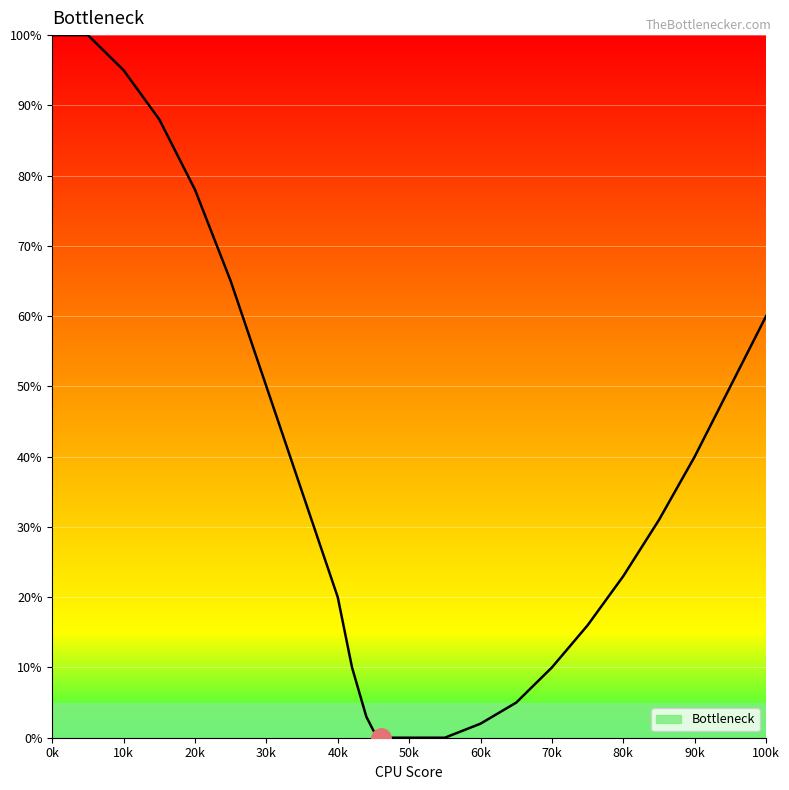

Does the chart display data point markers on the line(s)?

No